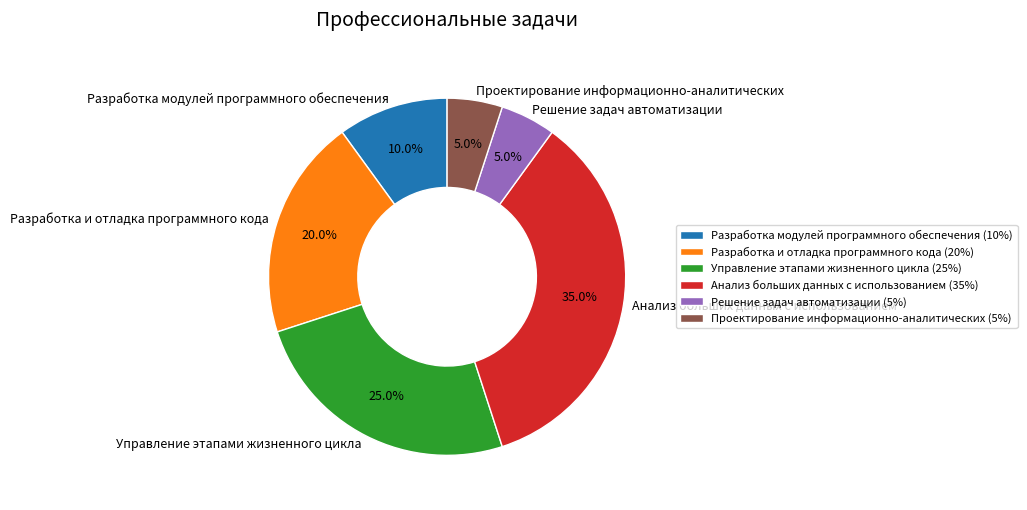

How many slices are in this pie chart?

6